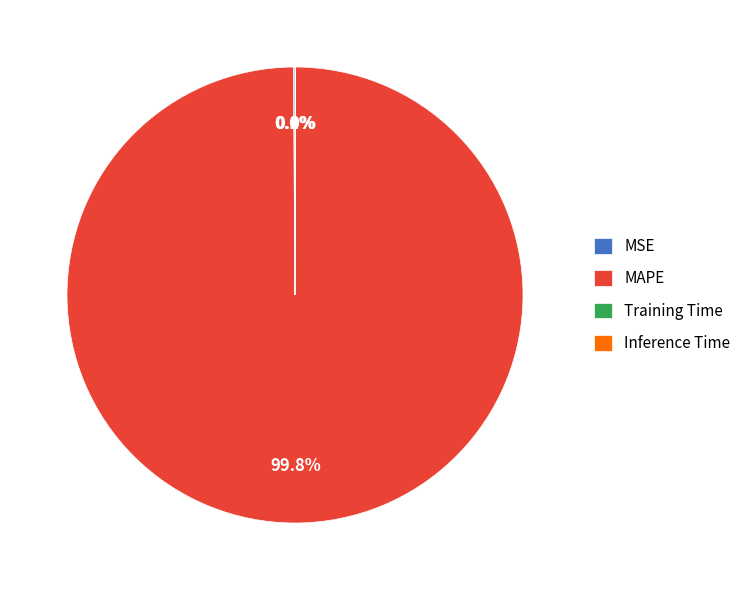

To the nearest percent, what portion does MAPE represent?

100%